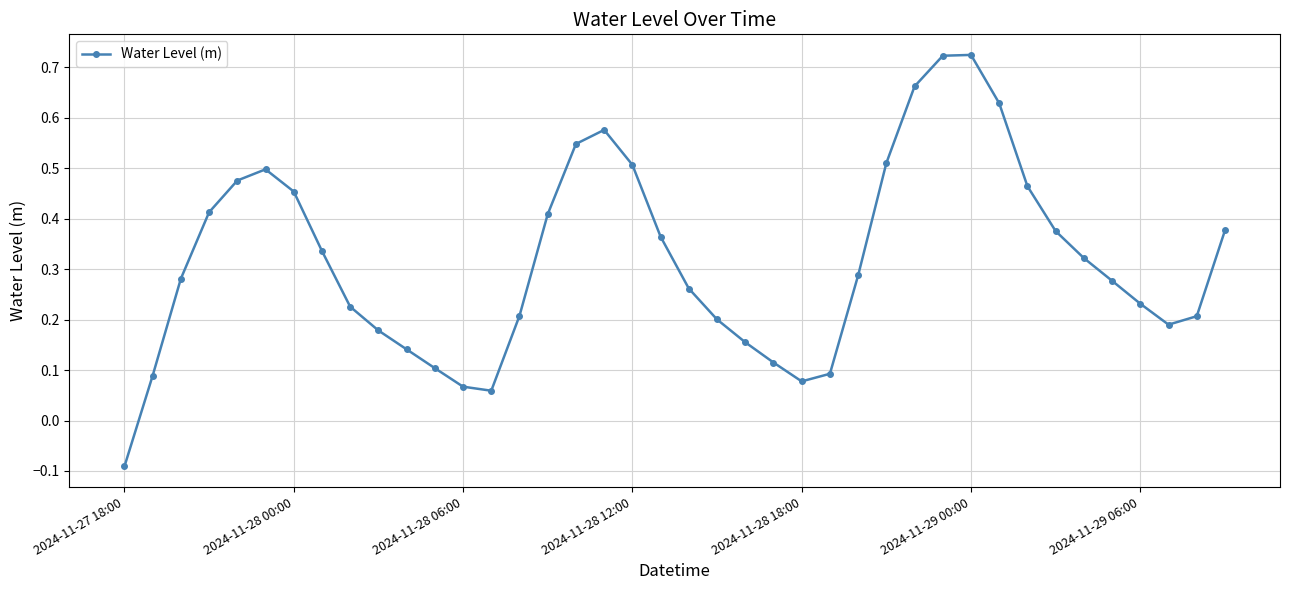

What is the difference between the second highest and minimum values?

0.8